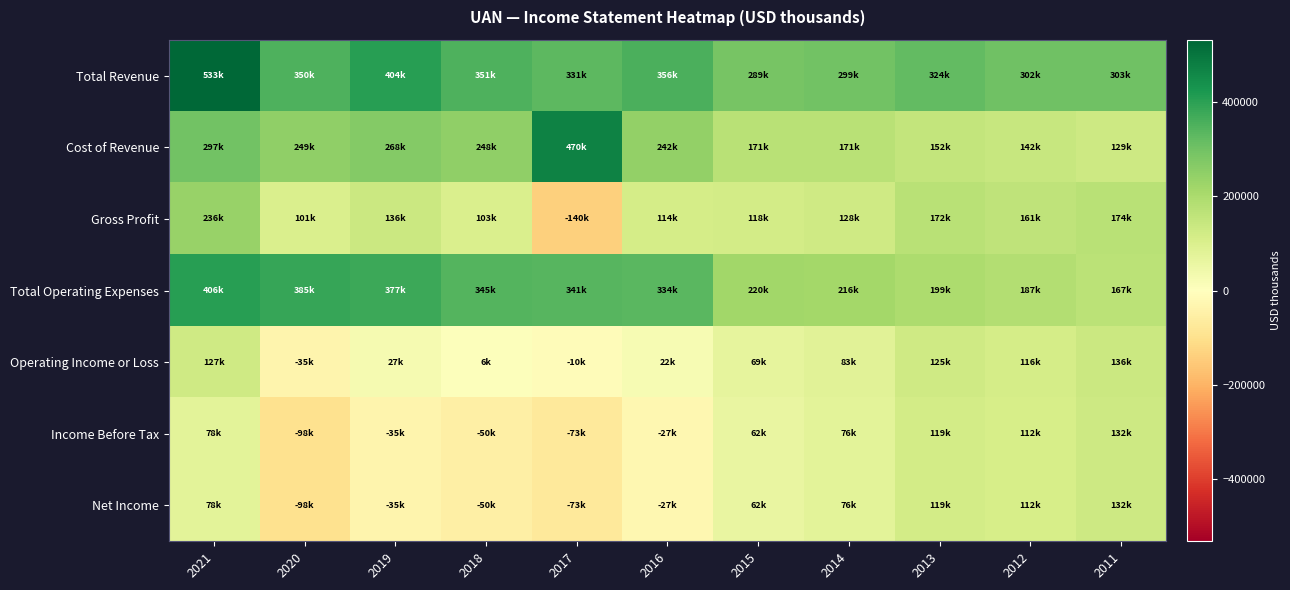

Which series changed the most between 2018 and 2013?

Income Before Tax